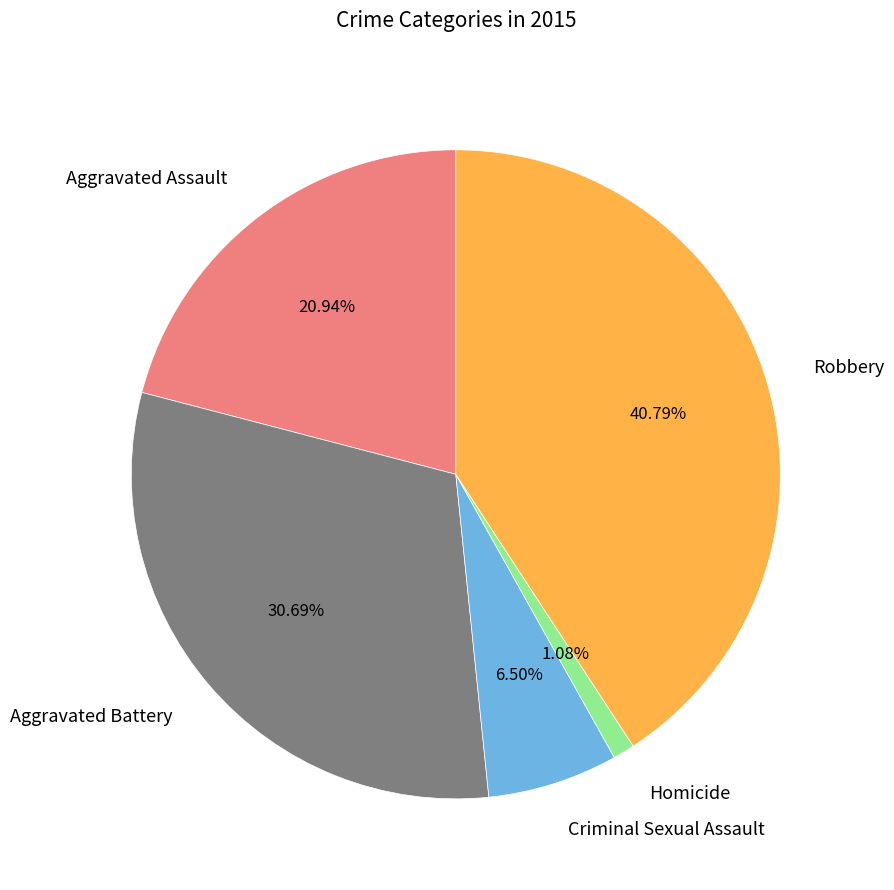

Is it true that Robbery is 41% of the pie?

True